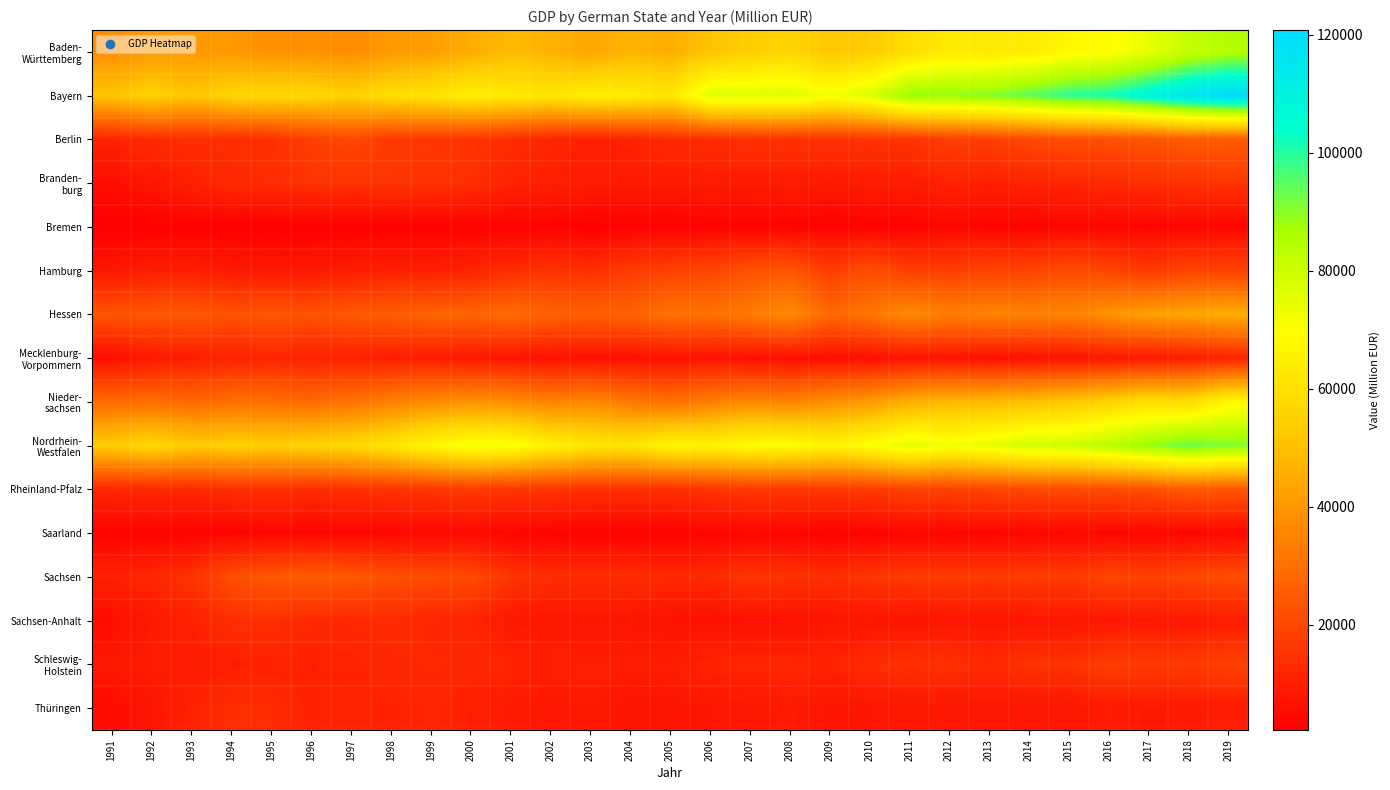

At which category is the sum across all series the highest?

2019